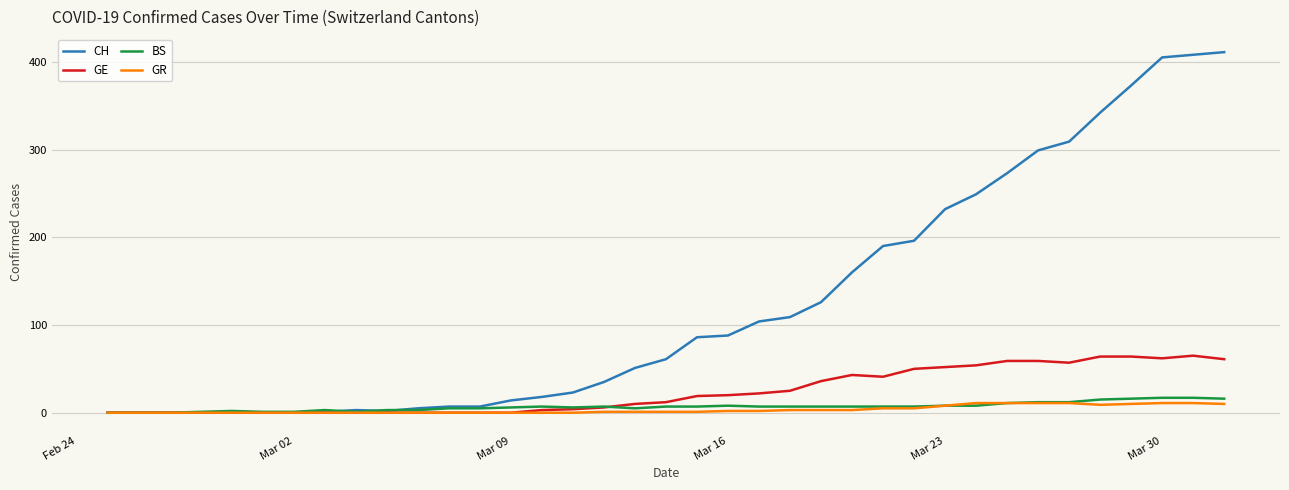

Which series has the largest total across all categories?

CH